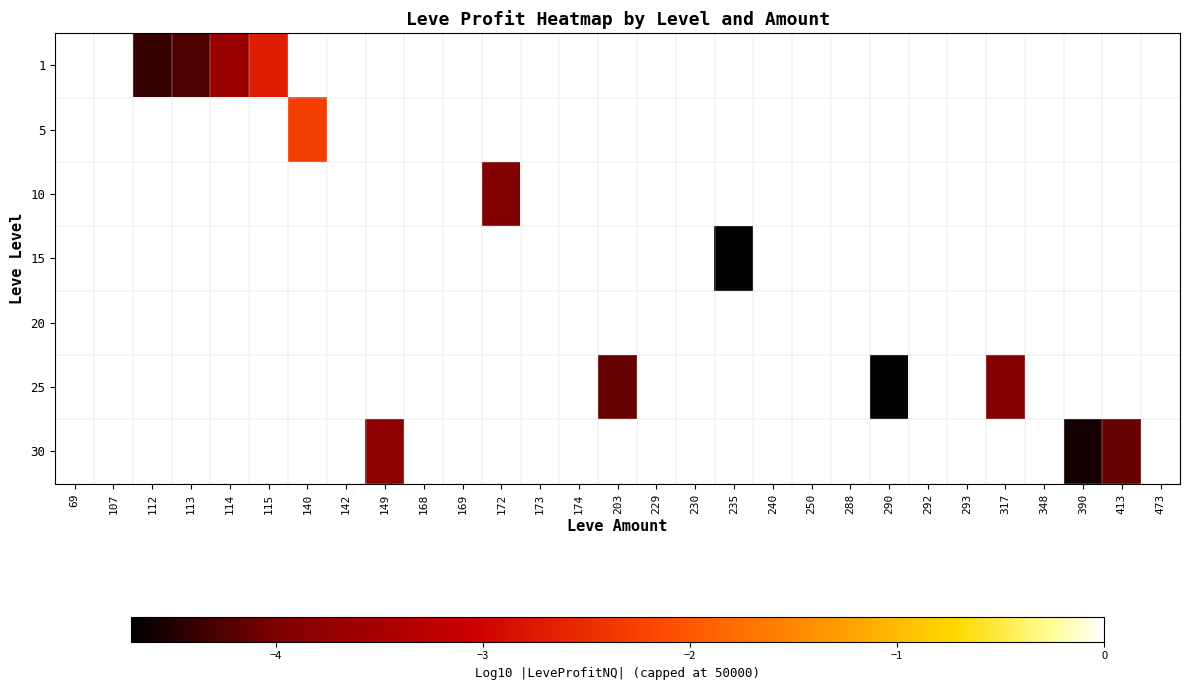

What is the spread (max minus min) of values at 149?

3.8